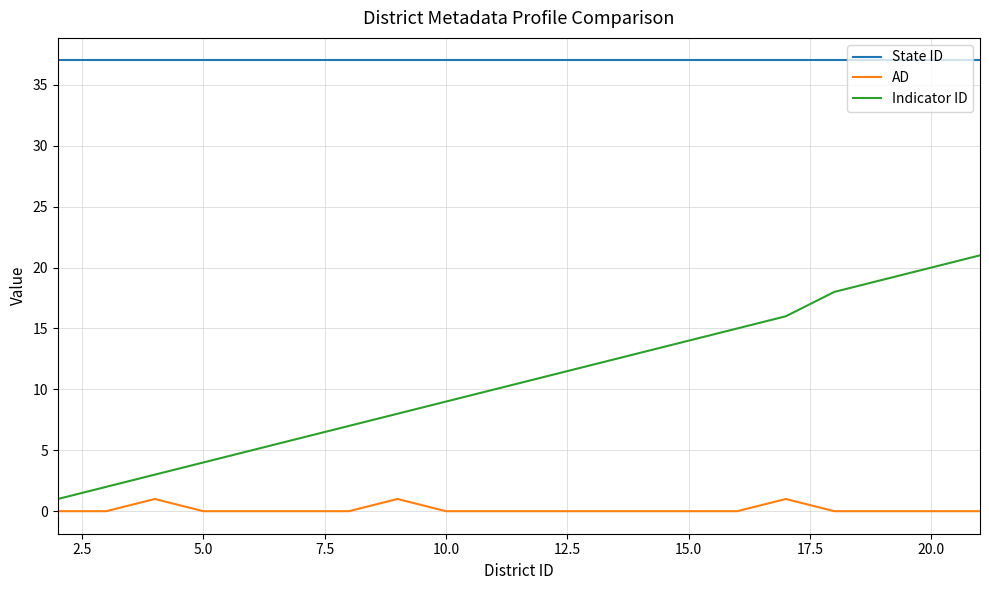

How many lines are shown in the chart?

3